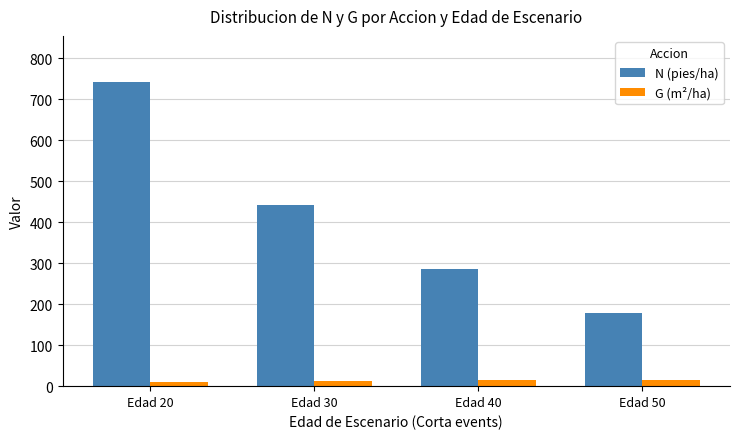

What is the difference between the maximum and minimum values in the N (pies/ha) series?

565.3